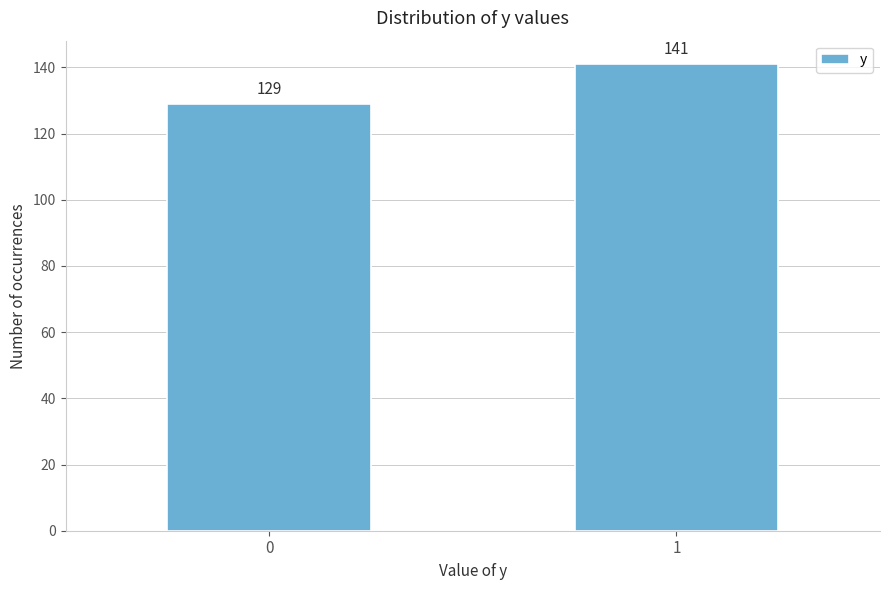

Reading right to left, transcribe all the data shown in this chart.

1=141	0=129